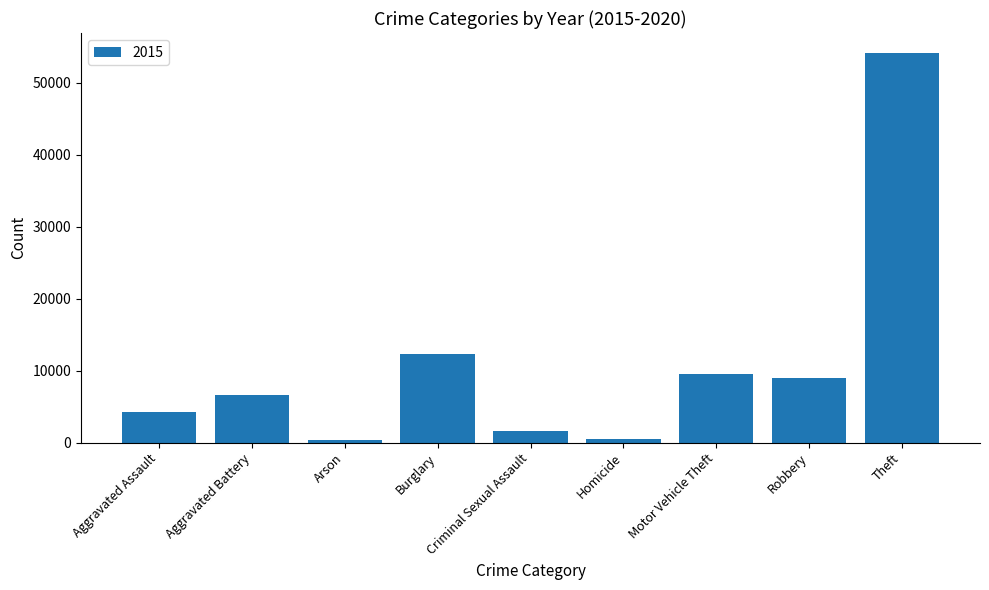

At which category does the chart reach its peak across all series?

Theft